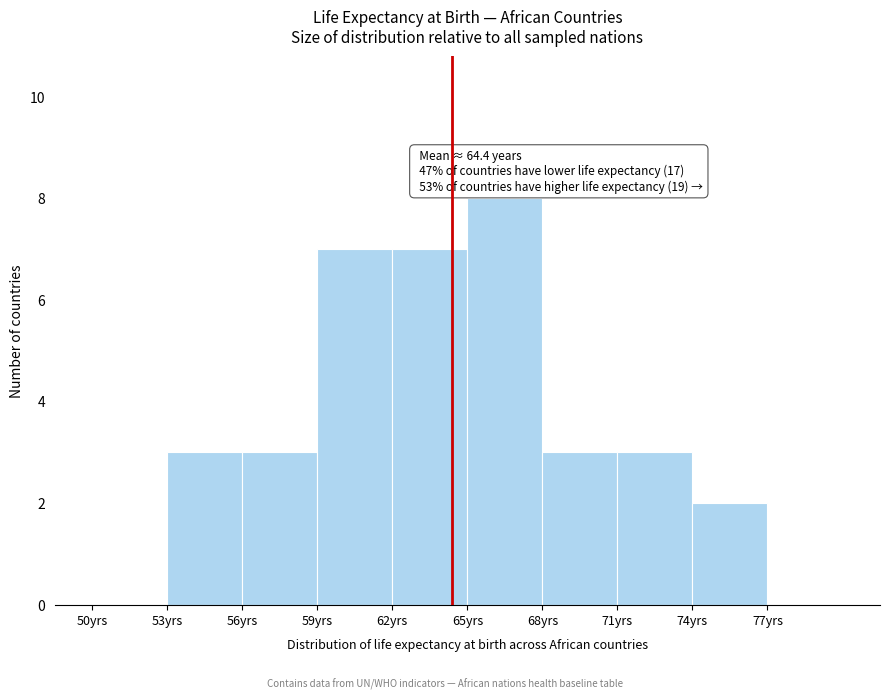

Over which range of the x-axis is the bar tallest?

65 to 68